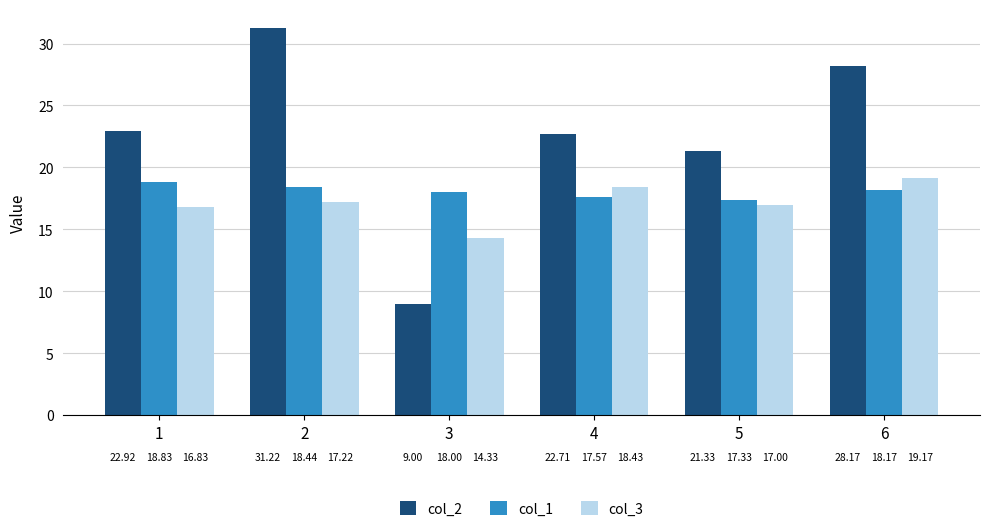

Count the number of categories in the chart.

6